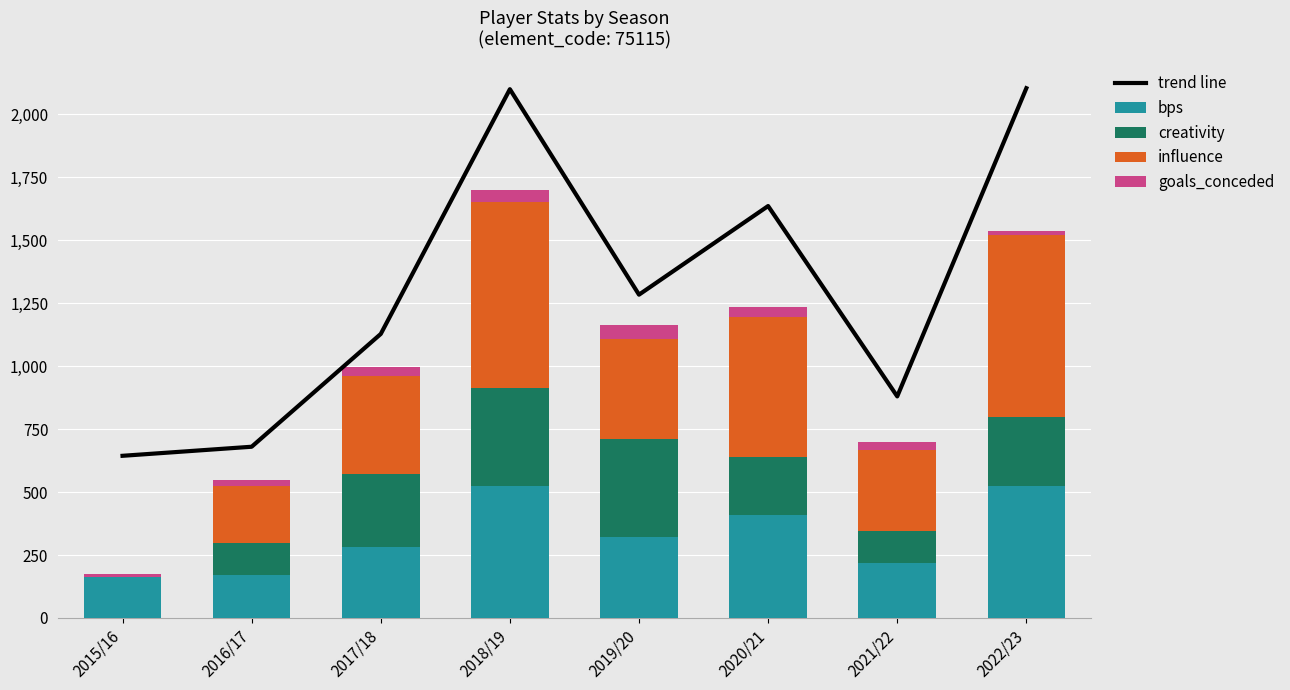

At 2016/17, list the series in order from smallest to largest.

goals_conceded, creativity, bps, influence, trend line